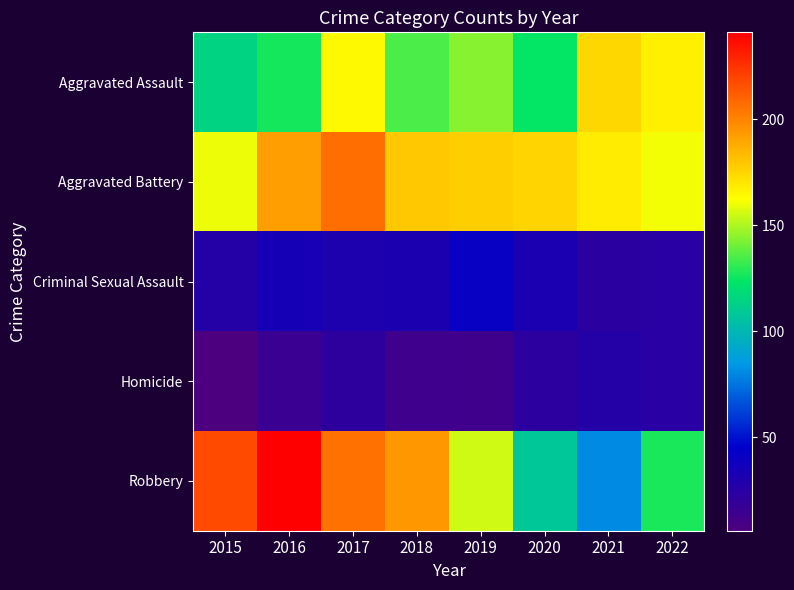

Reading right to left, extract all data points from this chart.

Aggravated Assault: 2022=167	2021=174	2020=124	2019=144	2018=135	2017=164	2016=127	2015=115
Aggravated Battery: 2022=161	2021=168	2020=175	2019=177	2018=179	2017=207	2016=192	2015=160
Criminal Sexual Assault: 2022=25	2021=24	2020=32	2019=41	2018=31	2017=30	2016=34	2015=27
Homicide: 2022=25	2021=27	2020=23	2019=13	2018=14	2017=22	2016=16	2015=6
Robbery: 2022=128	2021=81	2020=108	2019=155	2018=194	2017=206	2016=241	2015=218